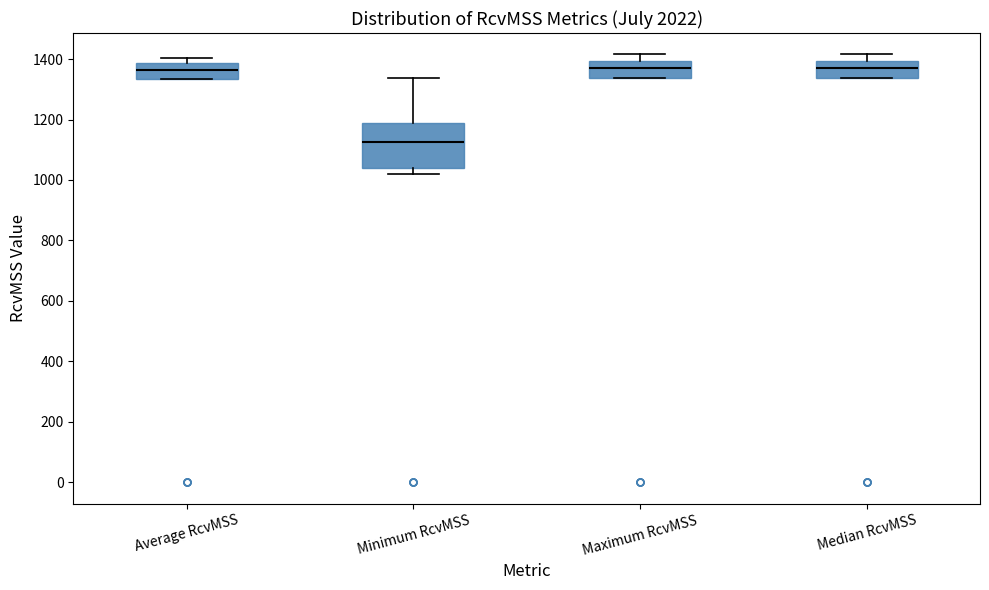

Reading left to right, read every box against the y-axis: the position of its median line, the range the box covers, and the ends of its whiskers. The values are not printed on the chart, so give them approximately, as read against the axis.

Average RcvMSS: median 1360, box 1340 to 1380, whiskers 1340 to 1400
Minimum RcvMSS: median 1120, box 1040 to 1180, whiskers 1020 to 1340
Maximum RcvMSS: median 1360, box 1340 to 1400, whiskers 1340 to 1420
Median RcvMSS: median 1360, box 1340 to 1400, whiskers 1340 to 1420